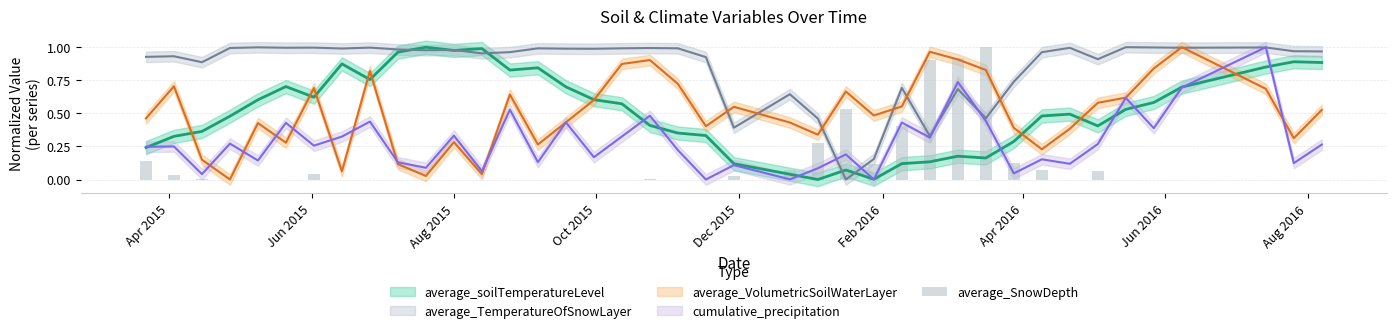

What is the average value?

0.1